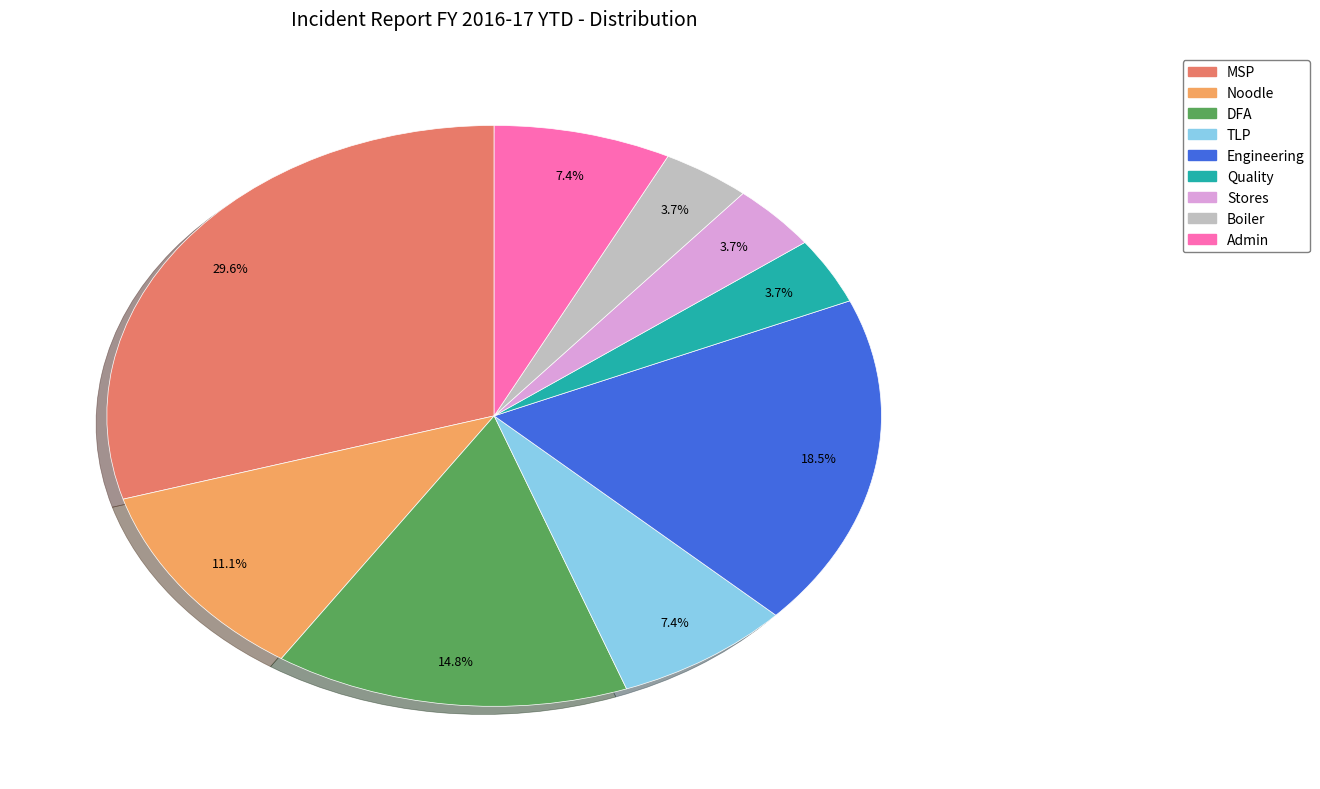

Is there a majority slice in this chart?

No